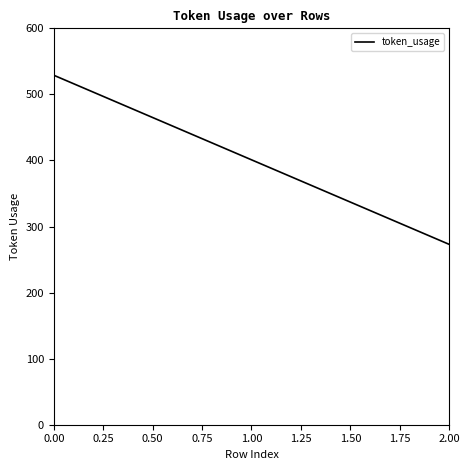

List the labels in order of value, largest first.

0.00, 1.00, 2.00